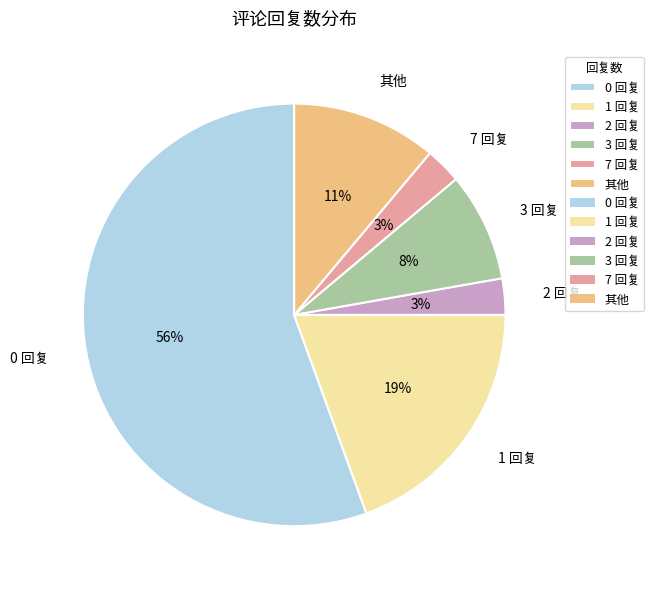

Is there any slice that represents more than half of the pie?

Yes